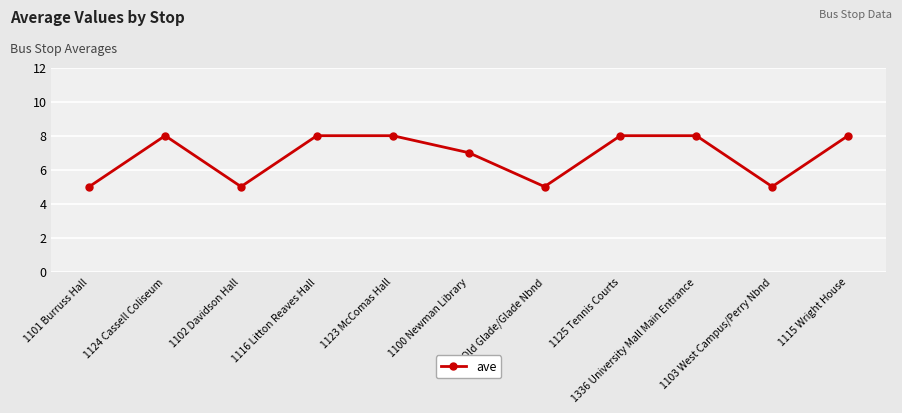

Read the value at 1115 Wright House.

8